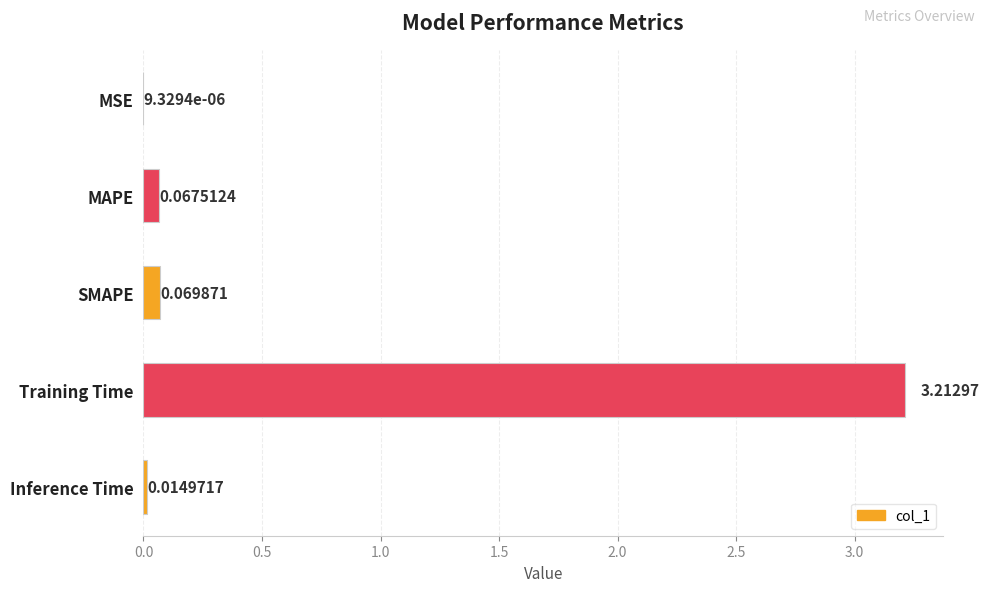

Which label corresponds to the largest value in the chart?

Training Time